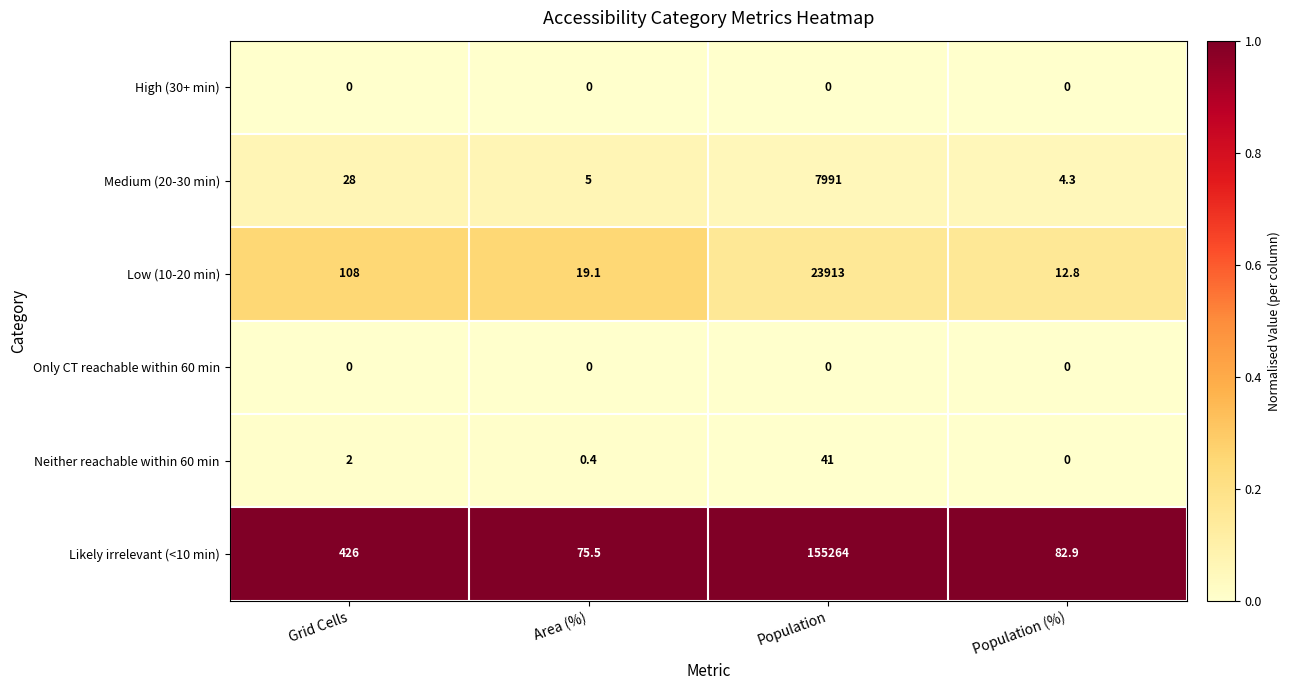

List the labels in order of Likely irrelevant (<10 min) value, largest first.

Population, Grid Cells, Population (%), Area (%)